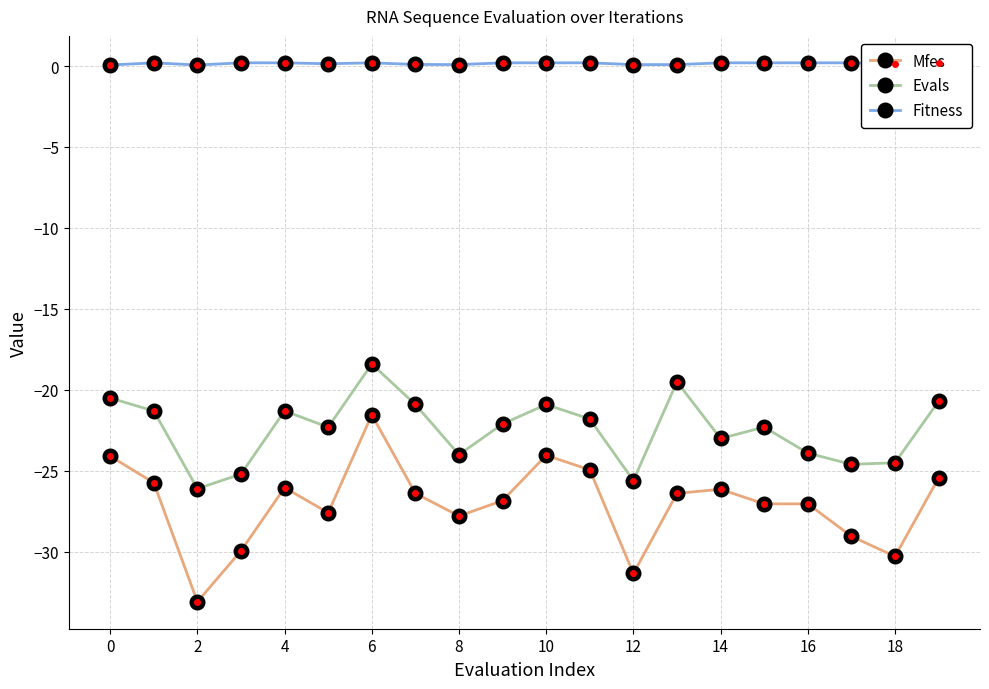

What is the greatest value displayed?

0.2